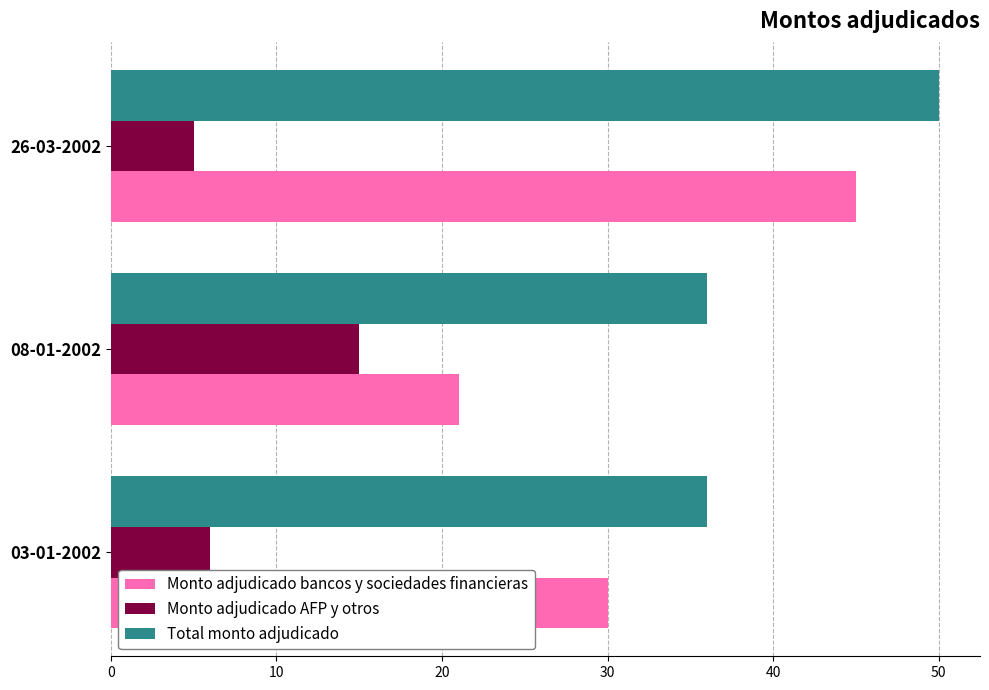

What is the difference between the maximum and second lowest values in the Monto adjudicado AFP y otros series?

9